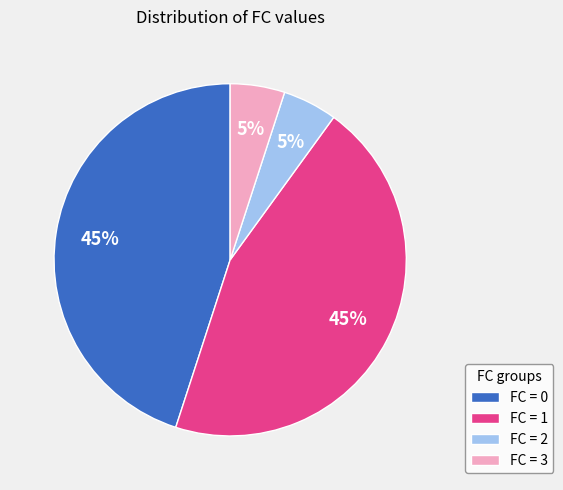

To the nearest percent, what is the difference between the largest and smallest slice percentages?

40%